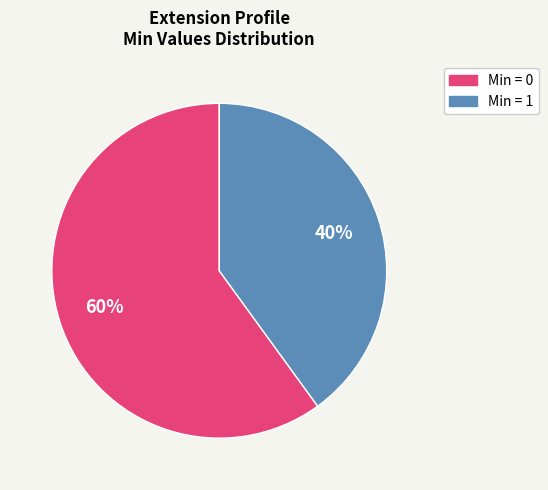

Is there a majority slice in this chart?

Yes